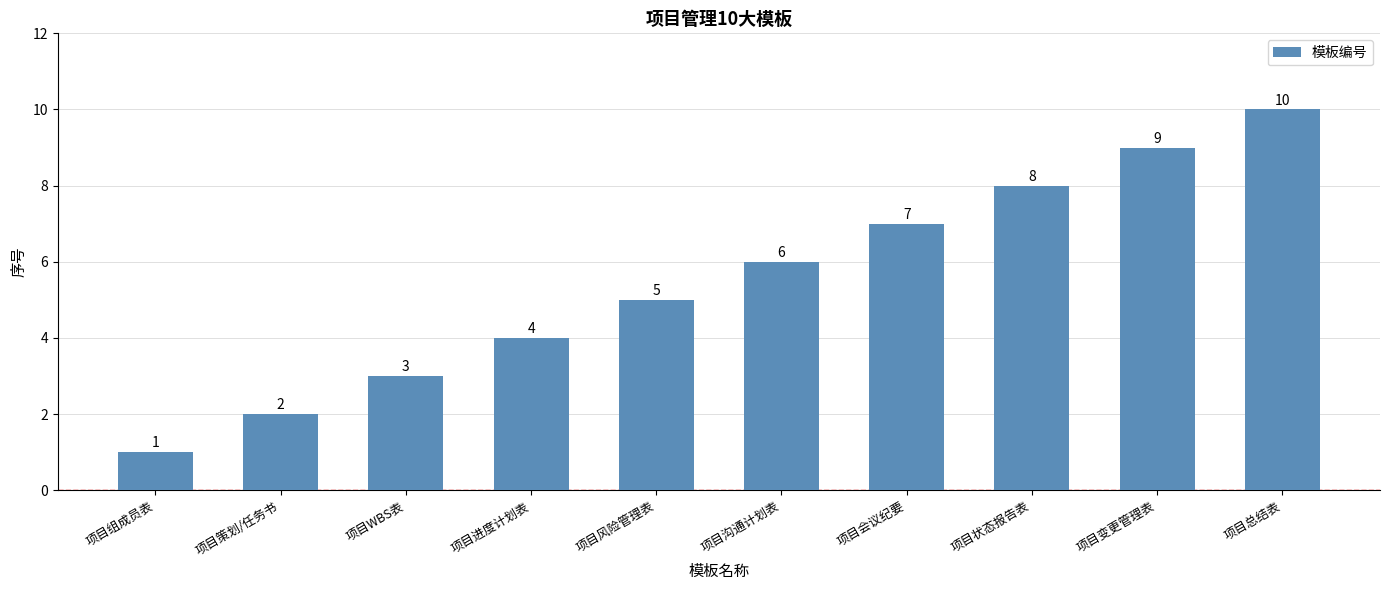

At which category does the chart reach its minimum across all series?

项目组成员表